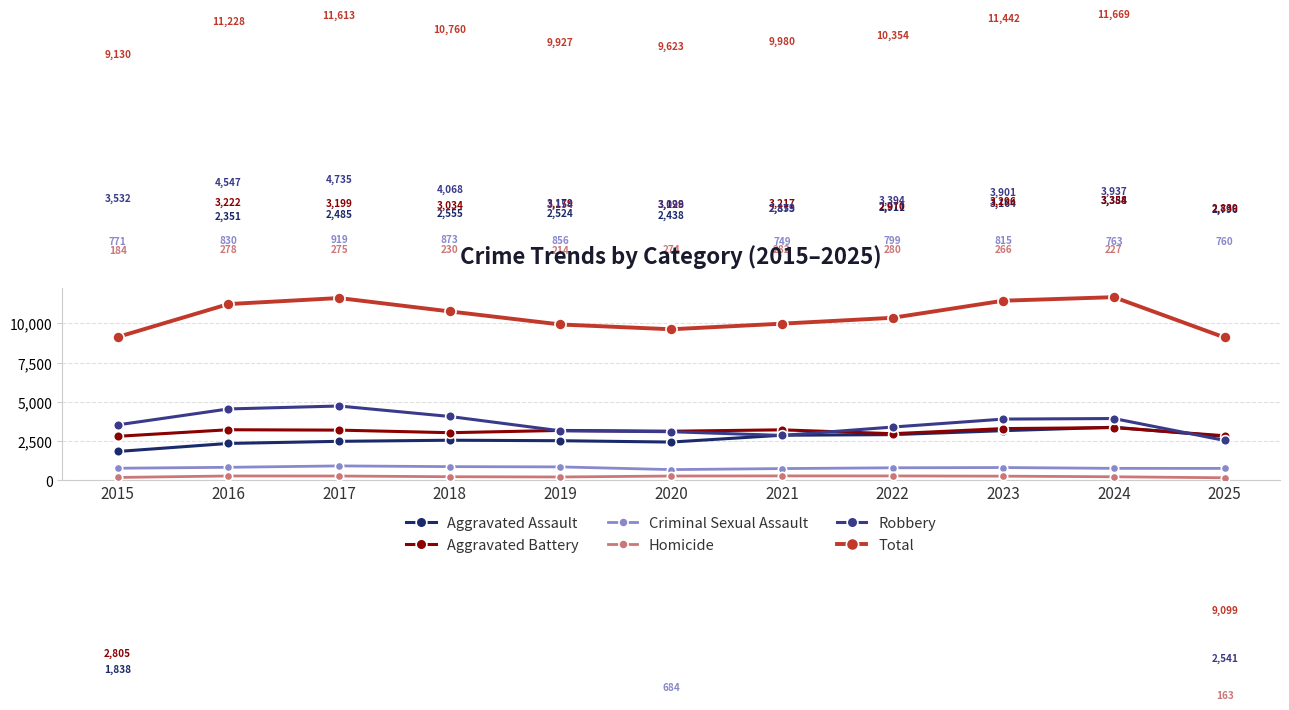

Which series has the largest range (max minus min)?

Total